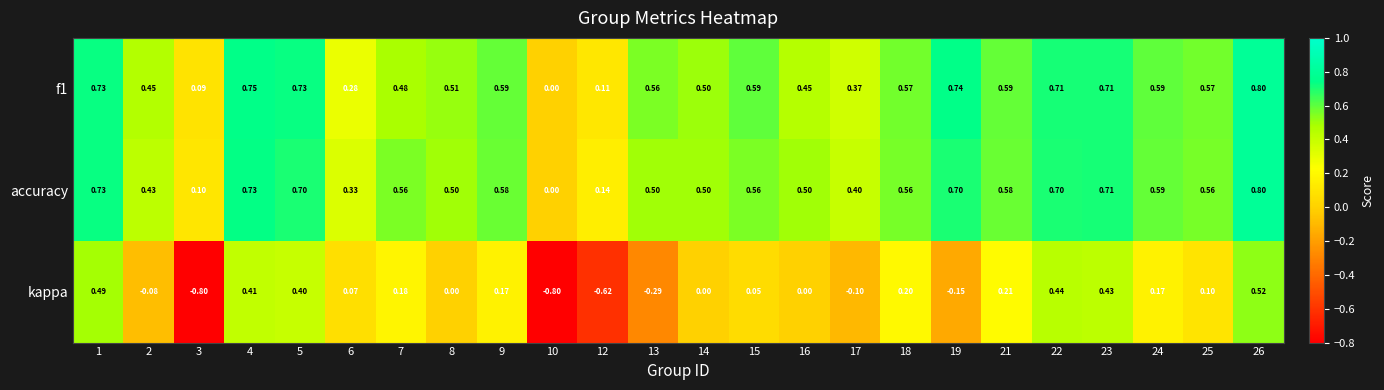

How many categories are shown in the chart?

24